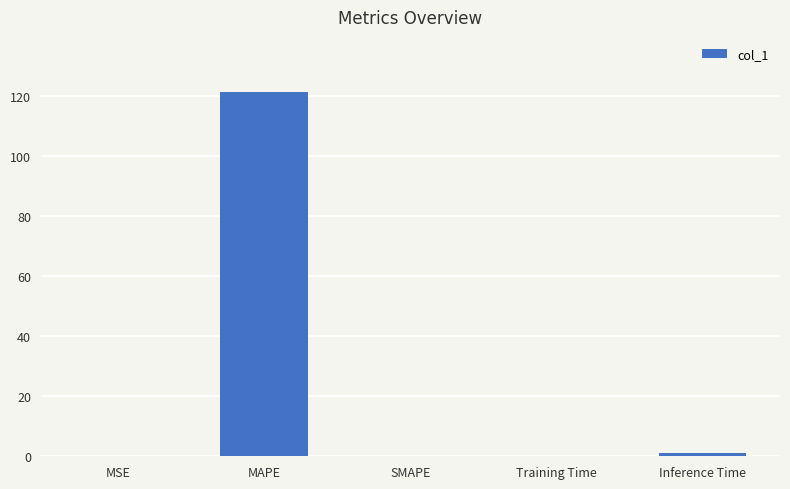

What is the approximate value at MAPE?

121.3